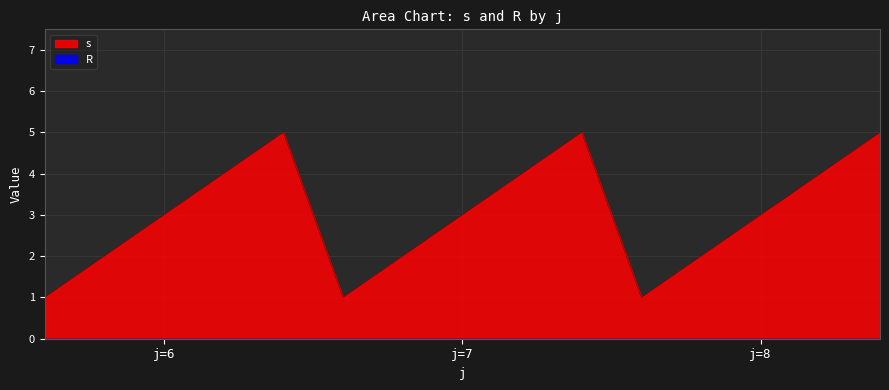

What is the difference between the maximum and minimum values in the s series?

4